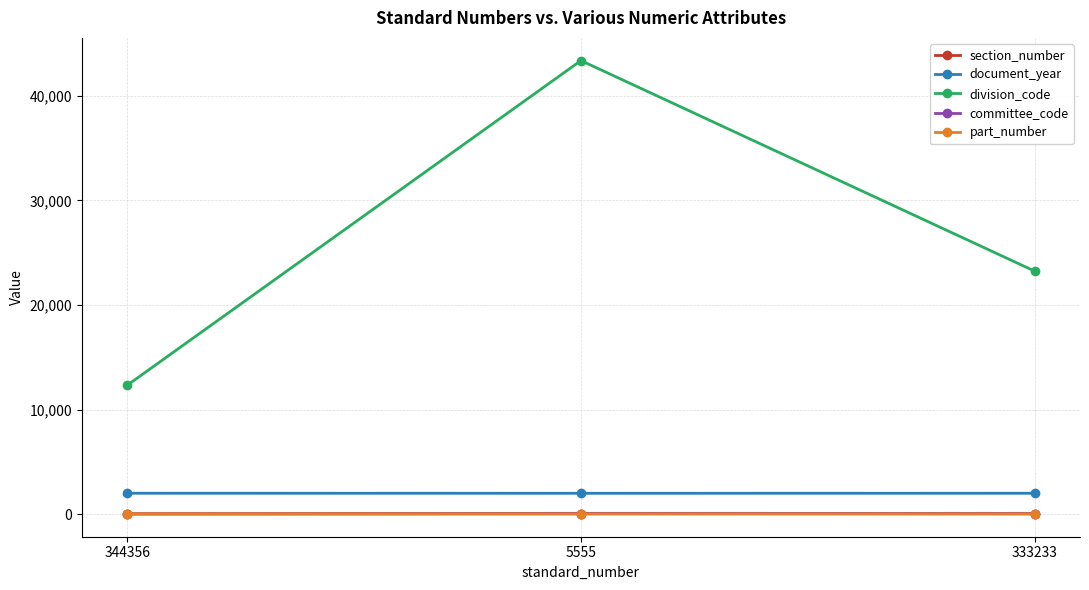

What is the approximate value of section_number at 333233, to the nearest 10?

50